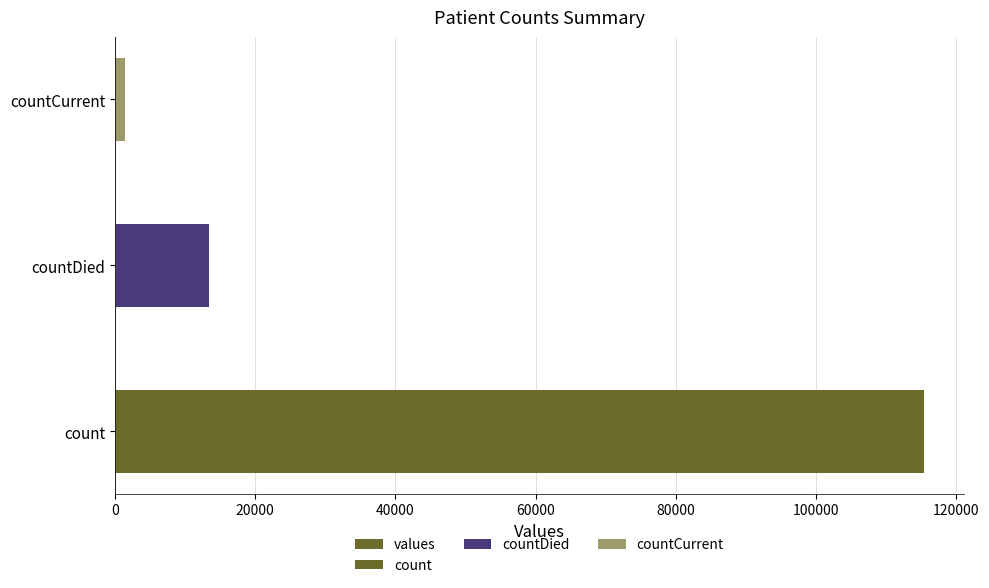

How many data points are less than 13343?

1